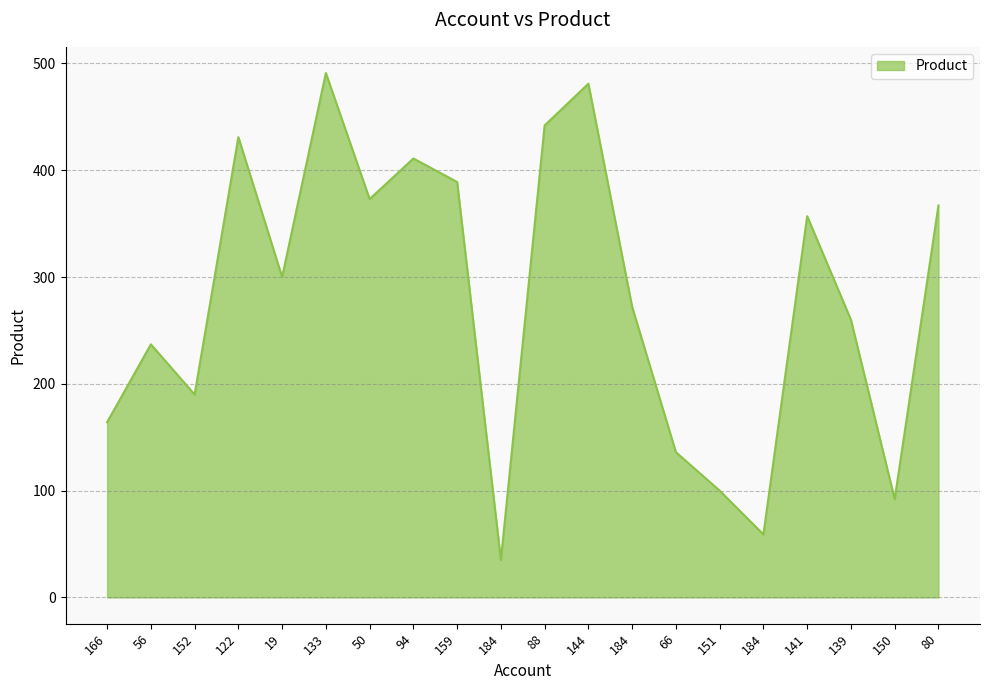

Count the number of data series in this chart.

1